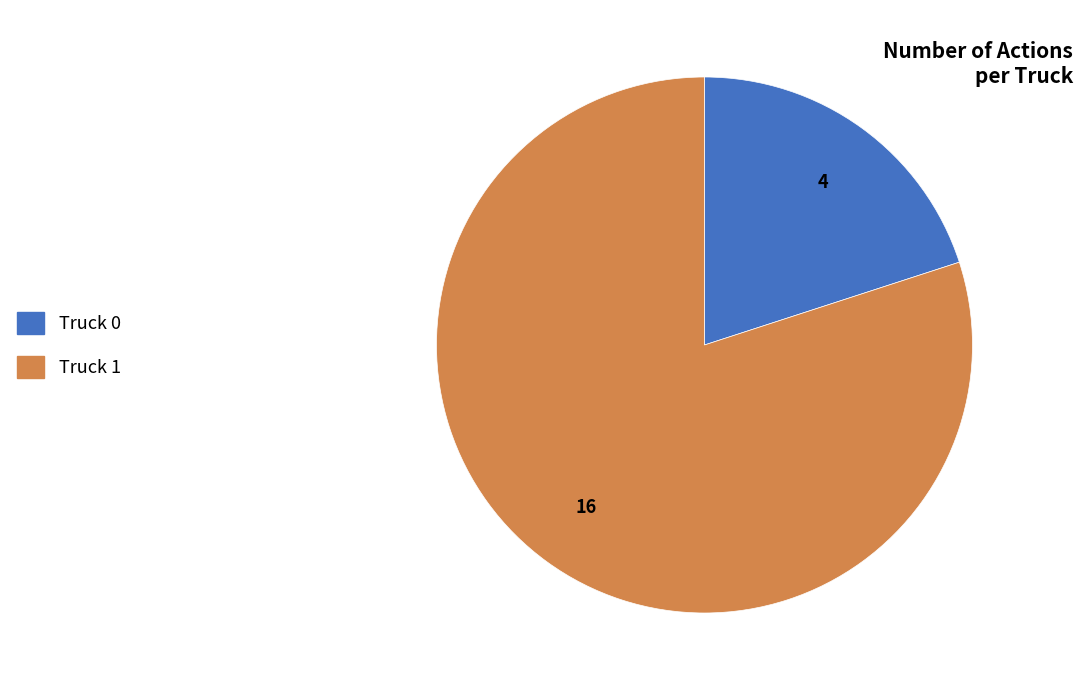

Does Truck 0 account for over 50% of the chart?

No